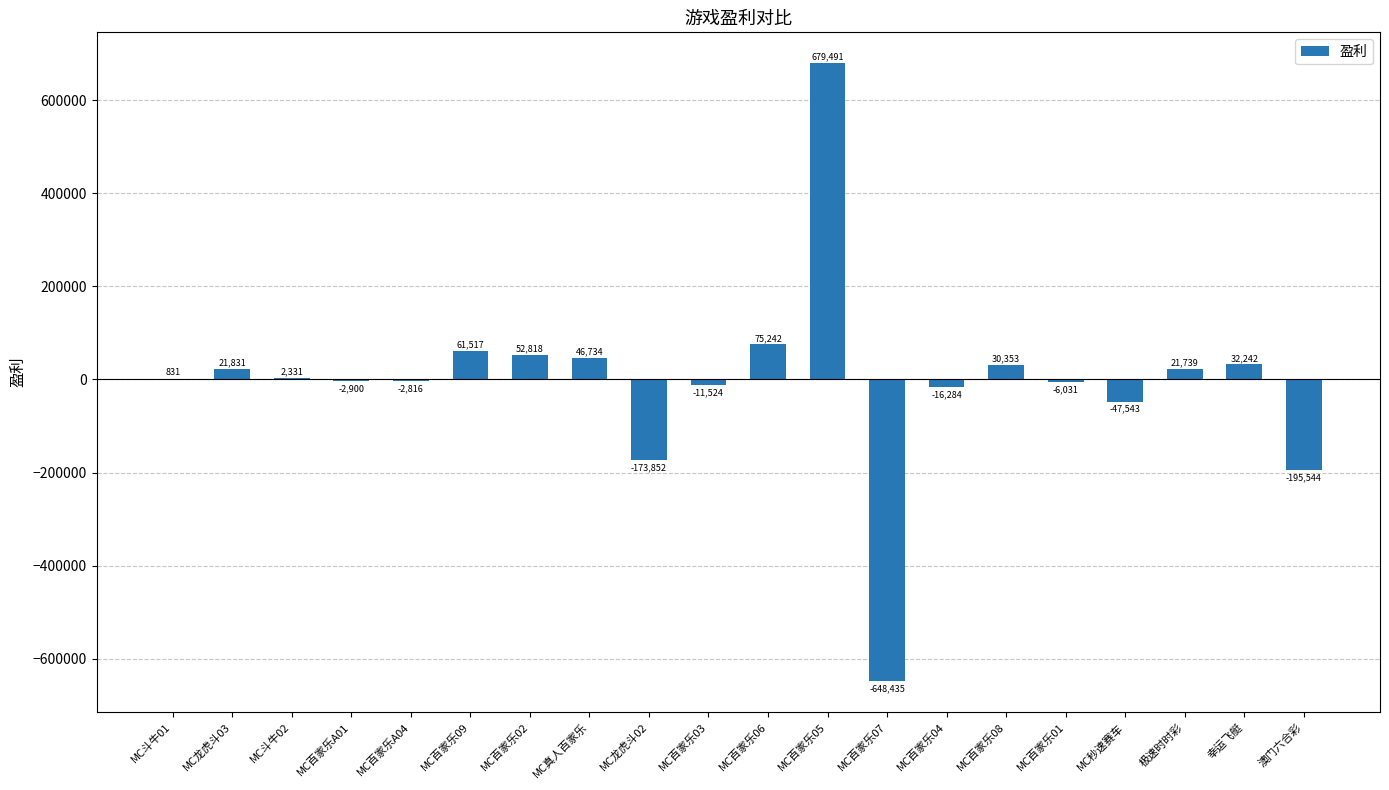

How many distinct data groups are displayed?

1